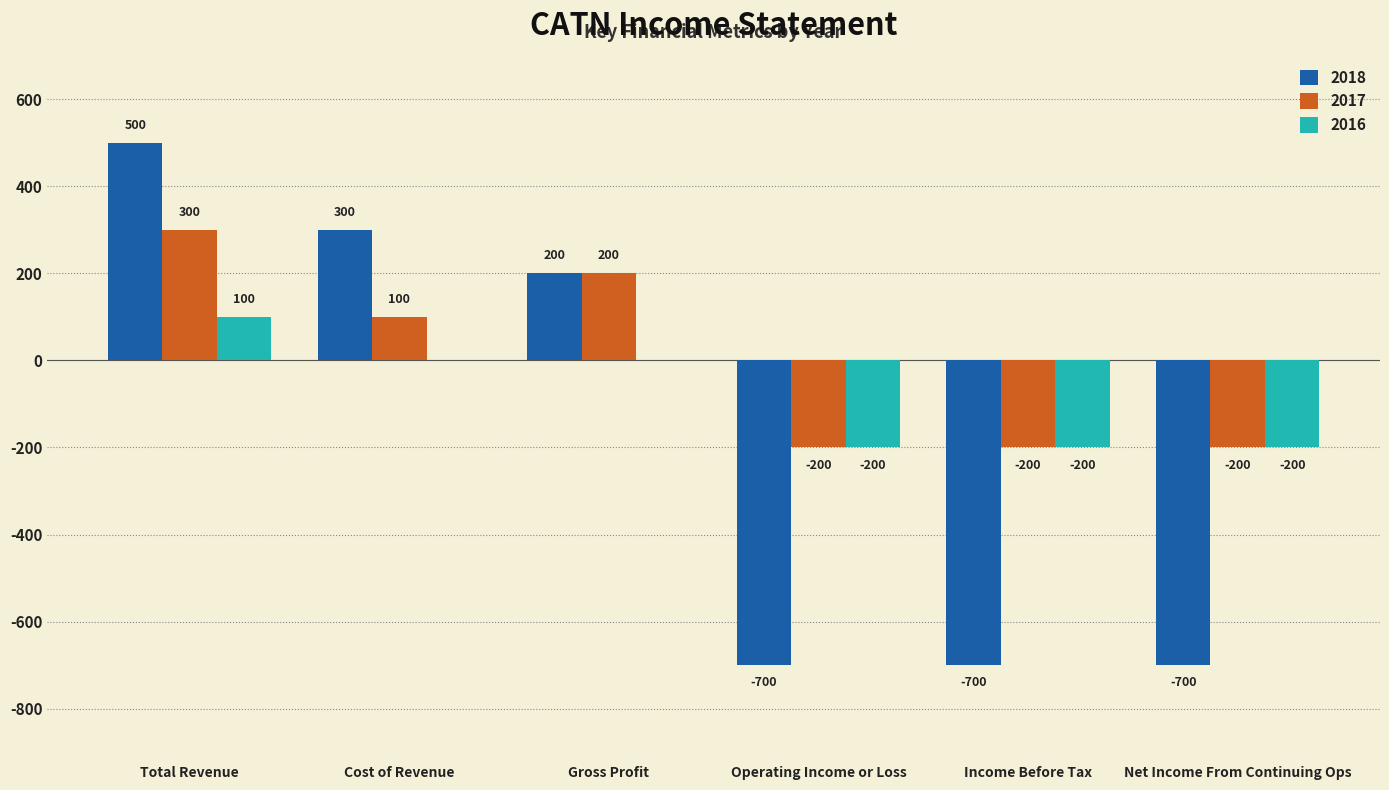

What is the sum of all 2018 values?

-1100